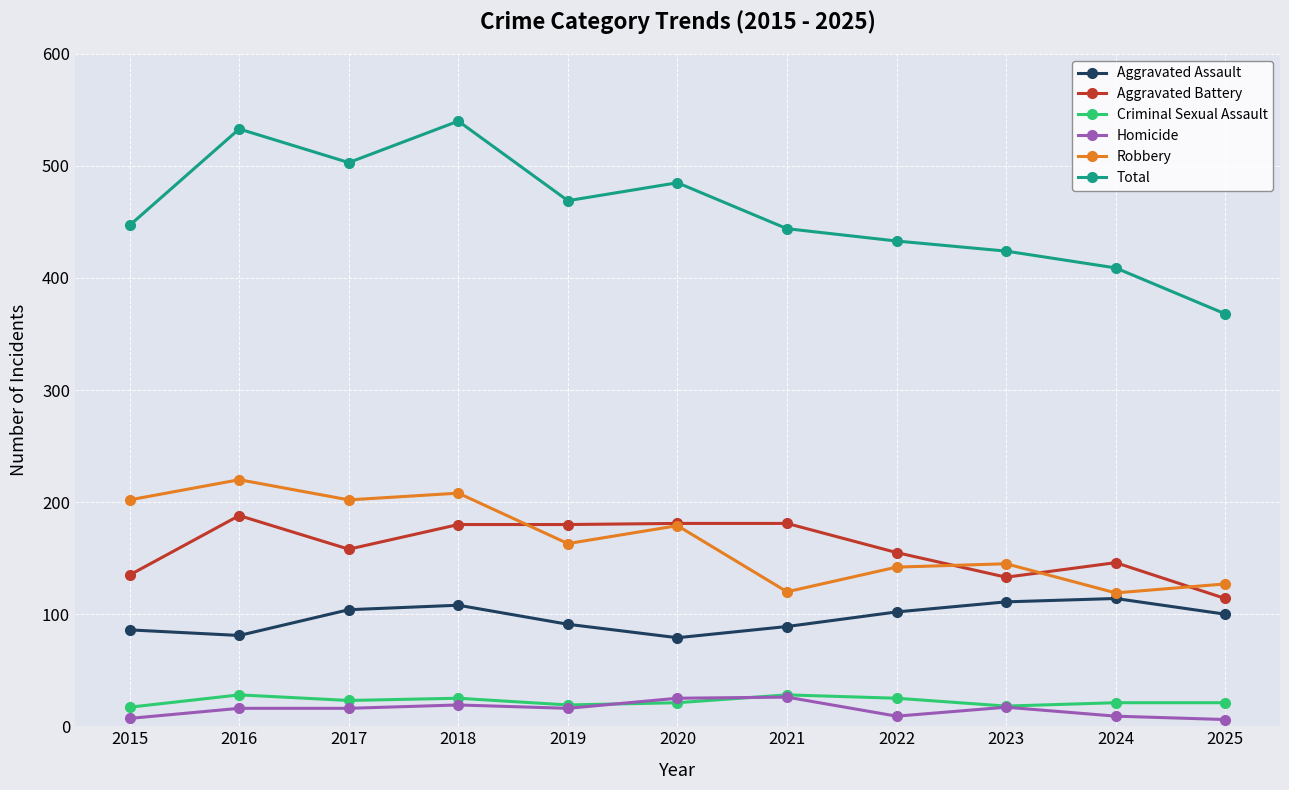

True or false: Criminal Sexual Assault and Total cross at least once.

False